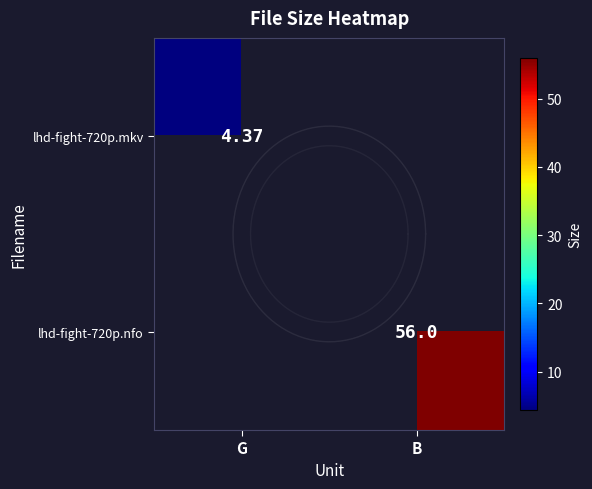

At which category is the sum across all series the highest?

B